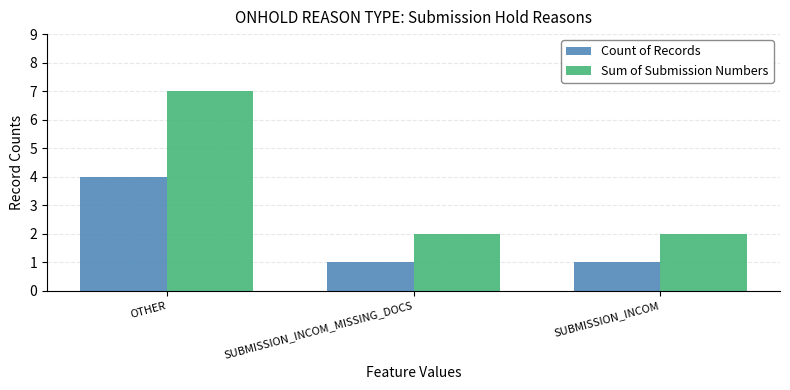

Reading right to left, what are all the values shown in this chart?

Count of Records: 1	1	4
Sum of Submission Numbers: 2	2	7